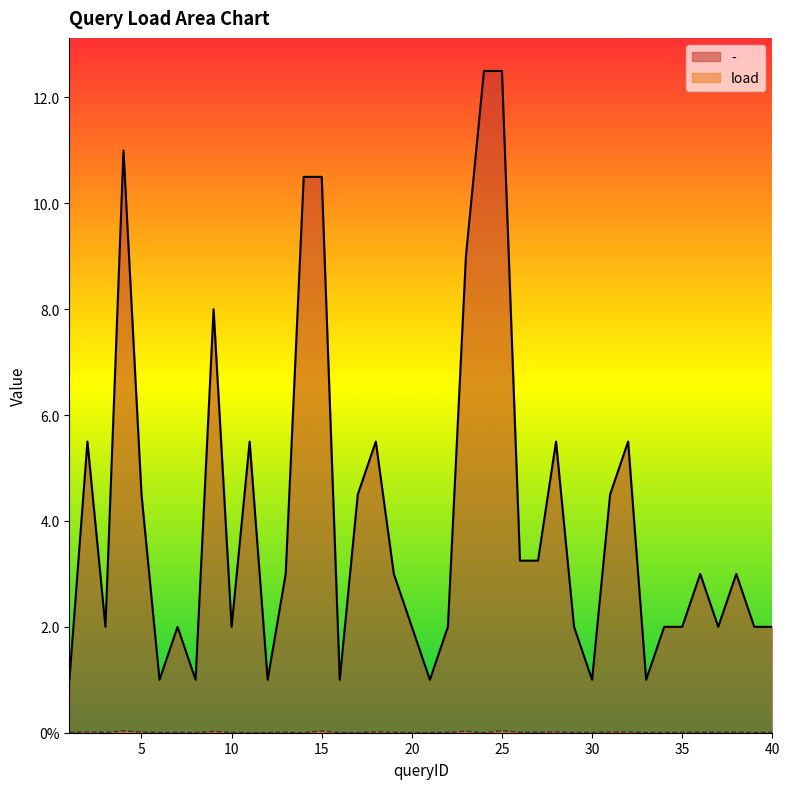

What is the value of the - point at the 30th from the left?

1.0